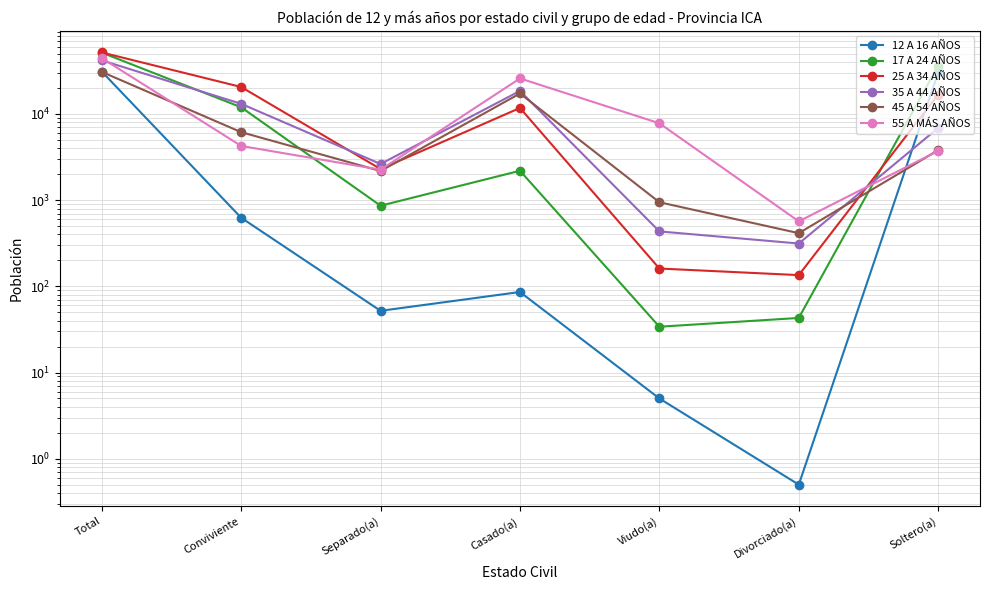

What is the label of the 6th point from the left?

Divorciado(a)